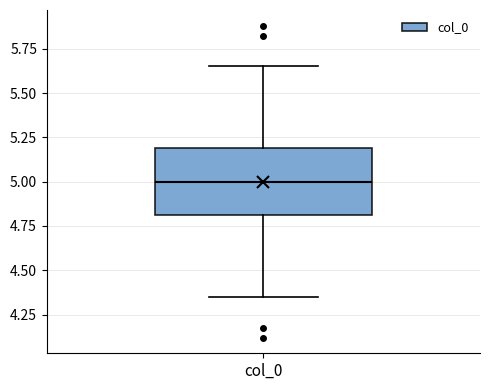

Where is the upper edge of the box for col_0 on the y-axis? The values are not printed on the chart, so give them approximately, as read against the axis.

5.20